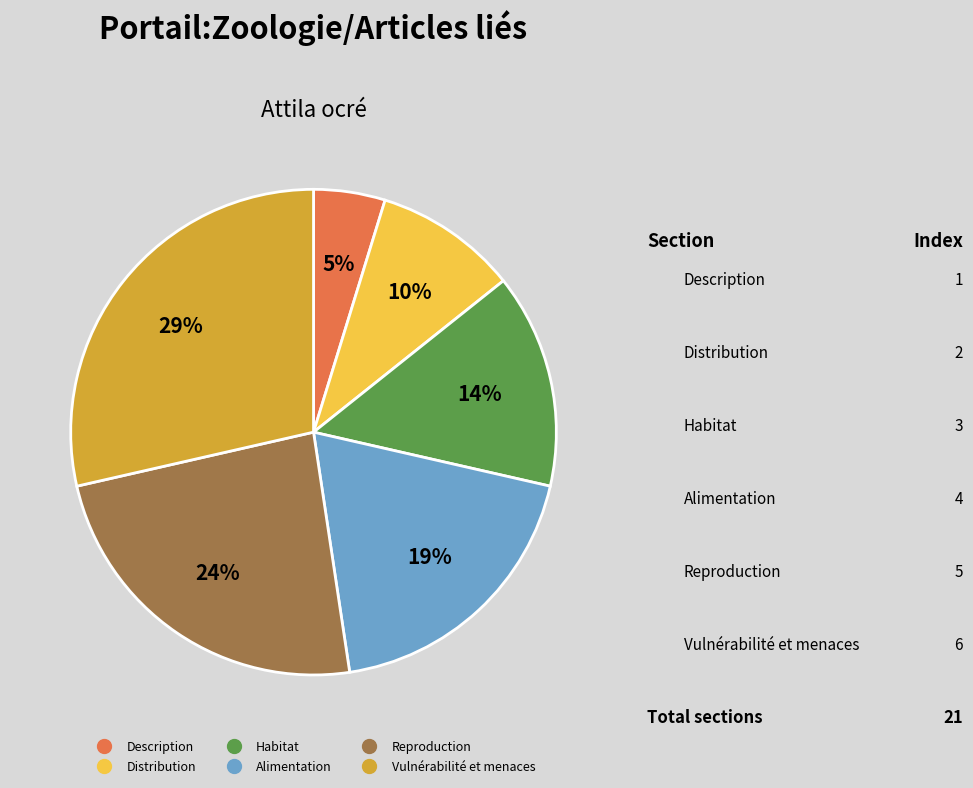

To the nearest percent, what is the difference between the Alimentation and Reproduction slice percentages?

5%